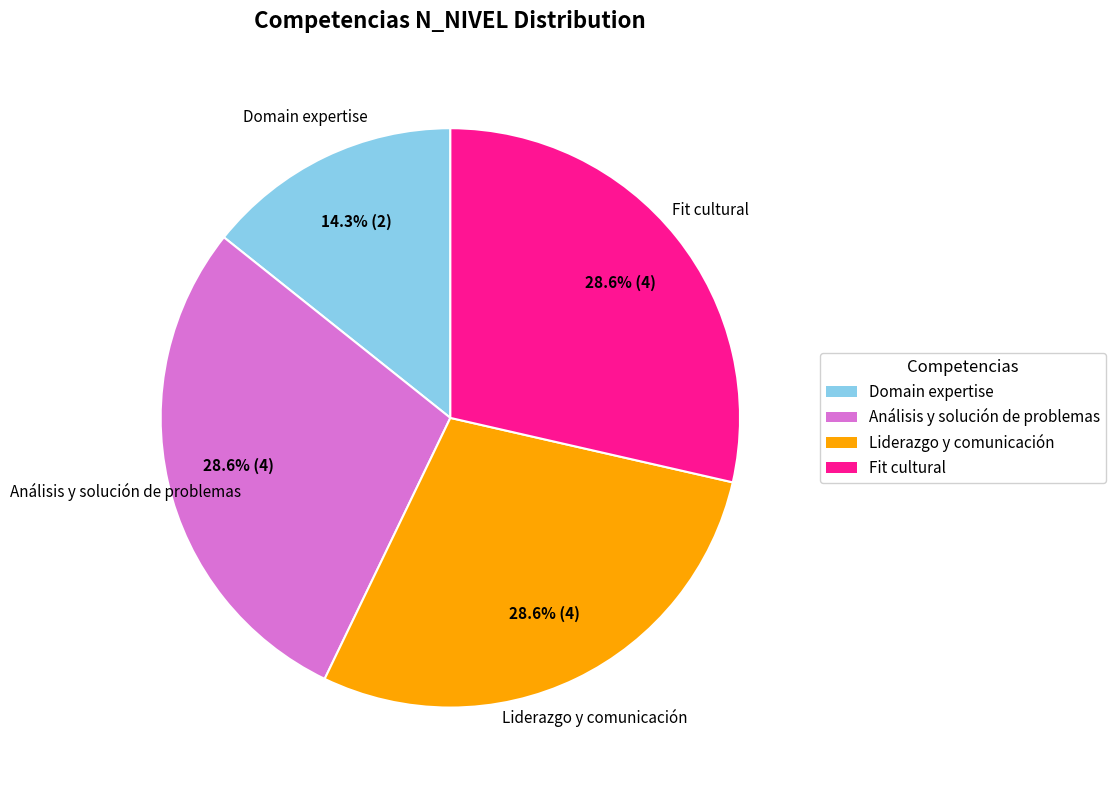

Count the number of slices in the pie.

4